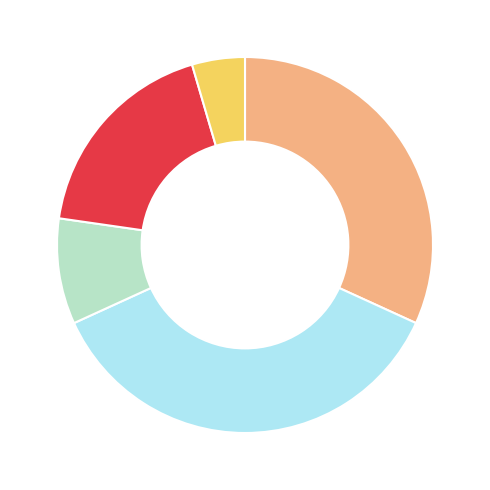

Is there a majority slice in this chart?

No